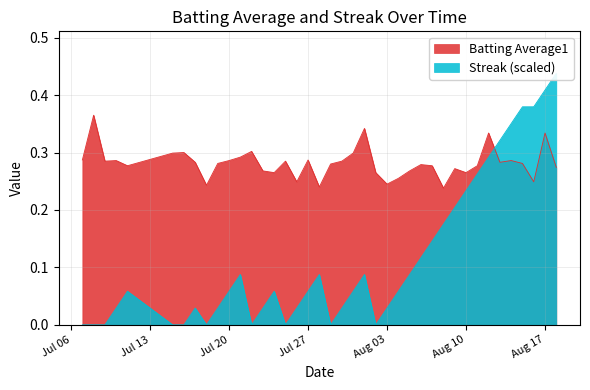

Which series has the largest total across all categories?

Batting Average1